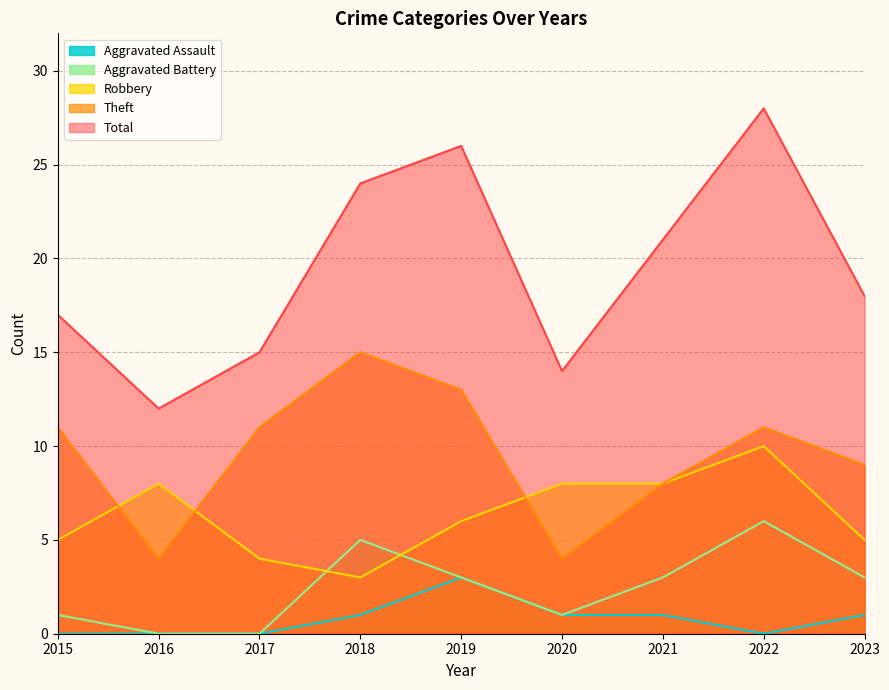

Where does the Robbery series first go above 6?

2016